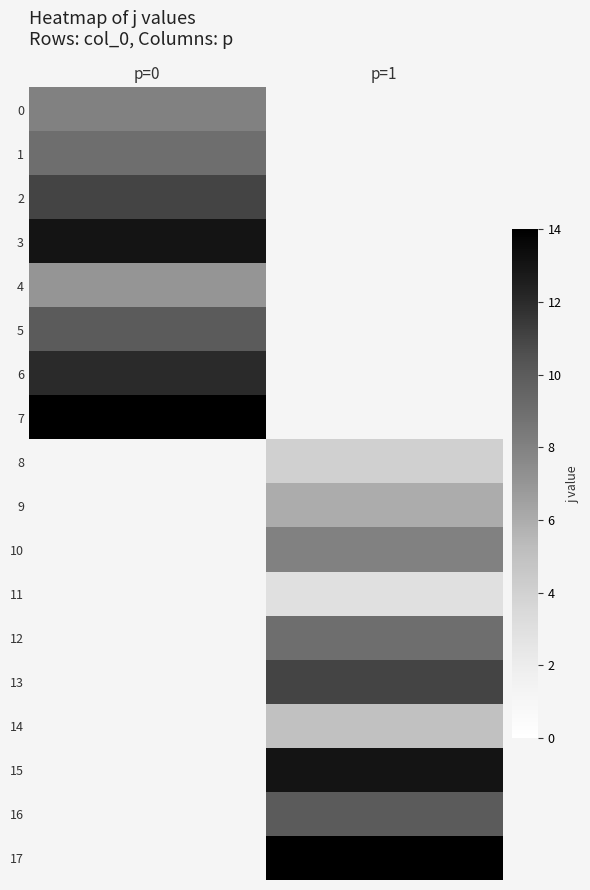

What is the highest value of the 5 series?

10.0